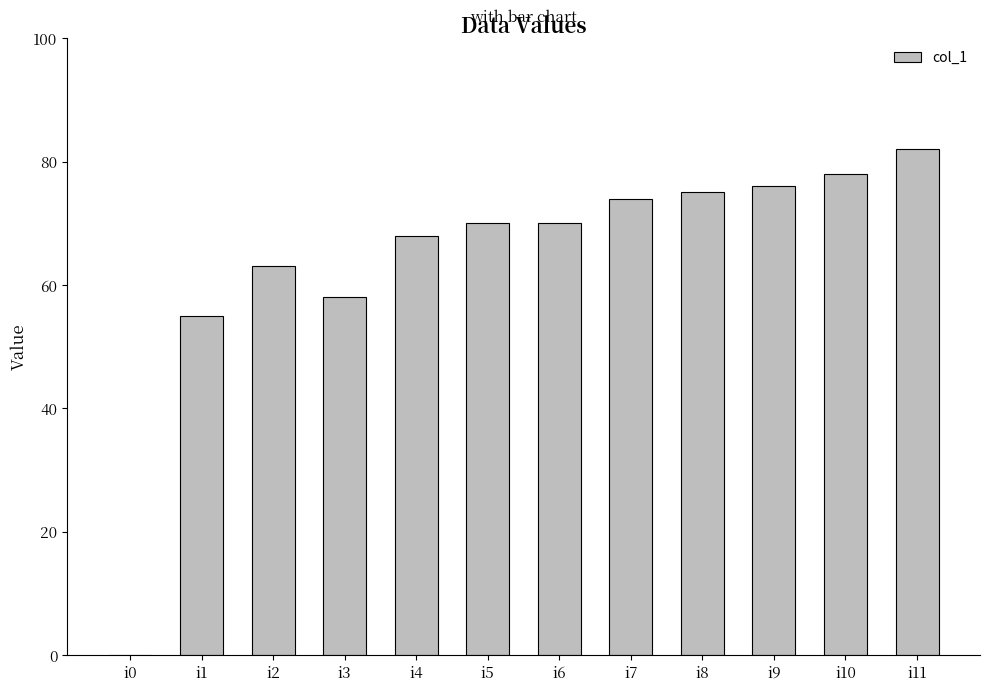

What is the approximate value at i2?

63